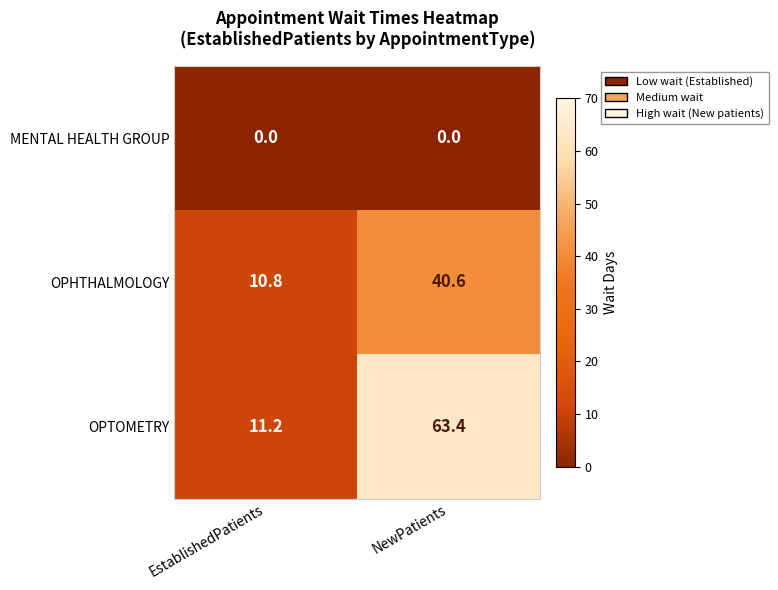

What is the sum of all OPTOMETRY values?

74.6